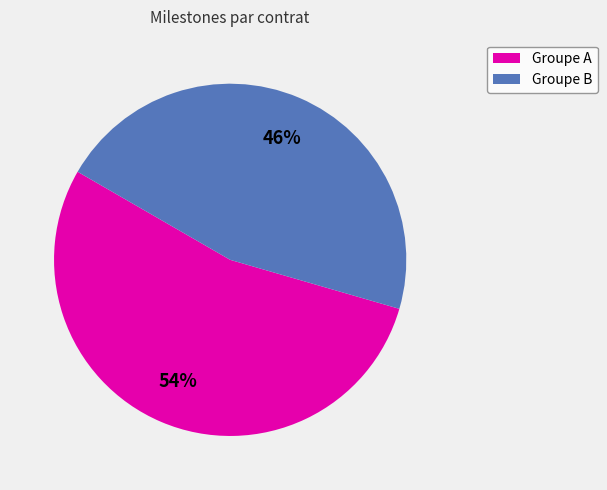

Is there a majority slice in this chart?

Yes